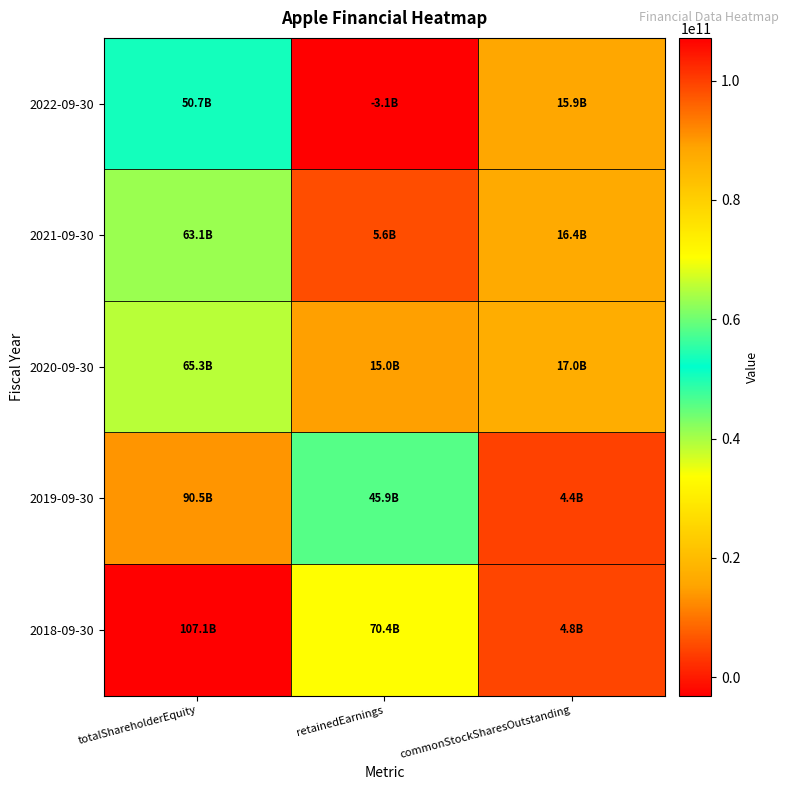

Reading right to left, transcribe all the data shown in this chart.

2022-09-30: commonStockSharesOutstanding=15943425000	retainedEarnings=-3068000000	totalShareholderEquity=50672000000
2021-09-30: commonStockSharesOutstanding=16426786000	retainedEarnings=5562000000	totalShareholderEquity=63090000000
2020-09-30: commonStockSharesOutstanding=16976763000	retainedEarnings=14966000000	totalShareholderEquity=65339000000
2019-09-30: commonStockSharesOutstanding=4443236000	retainedEarnings=45898000000	totalShareholderEquity=90488000000
2018-09-30: commonStockSharesOutstanding=4754986000	retainedEarnings=70400000000	totalShareholderEquity=107147000000